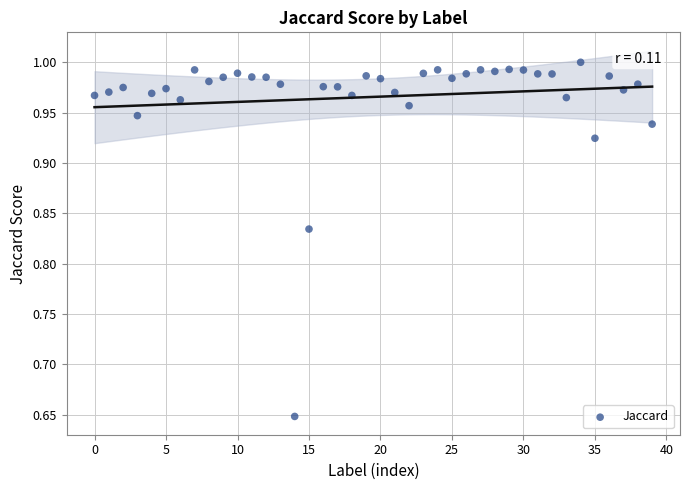

What is the range of Y values (max minus min)?

0.4